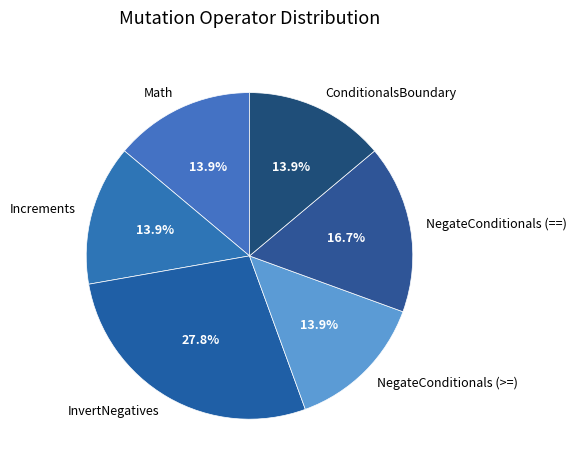

Does Math account for over 50% of the chart?

No